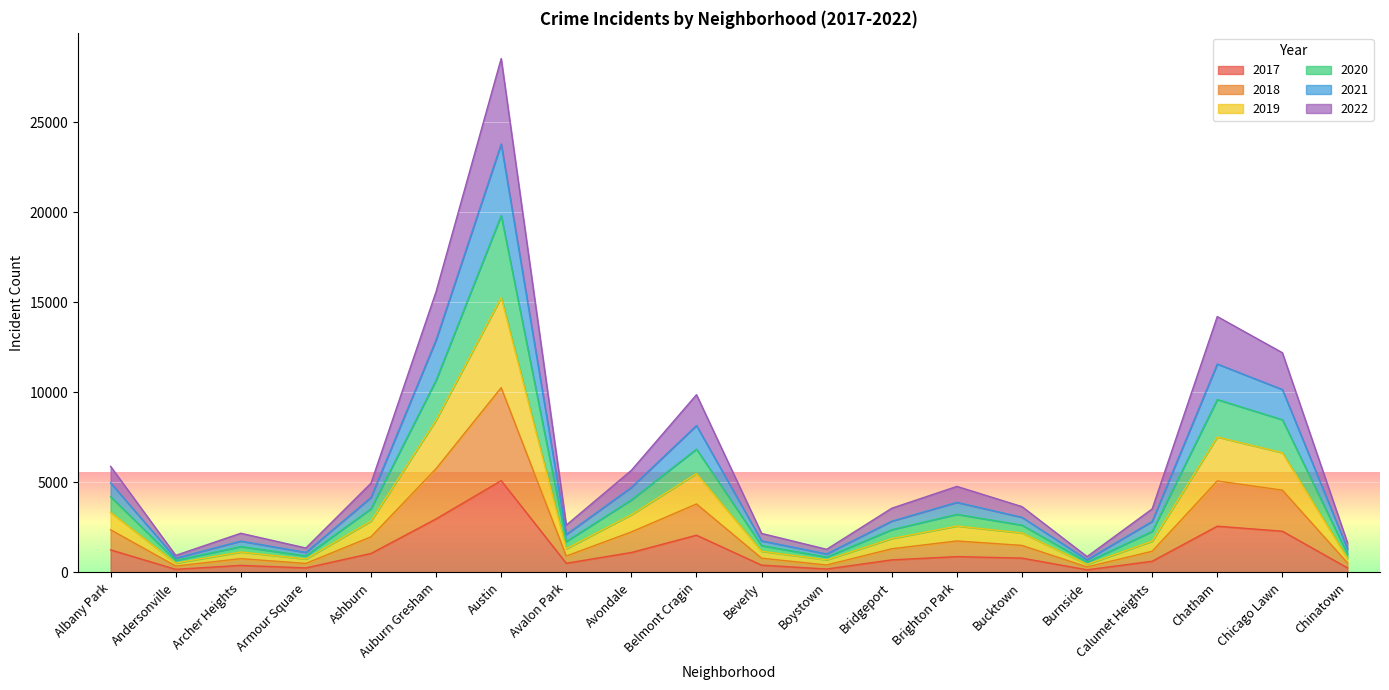

Does the chart display data point markers on the line(s)?

No